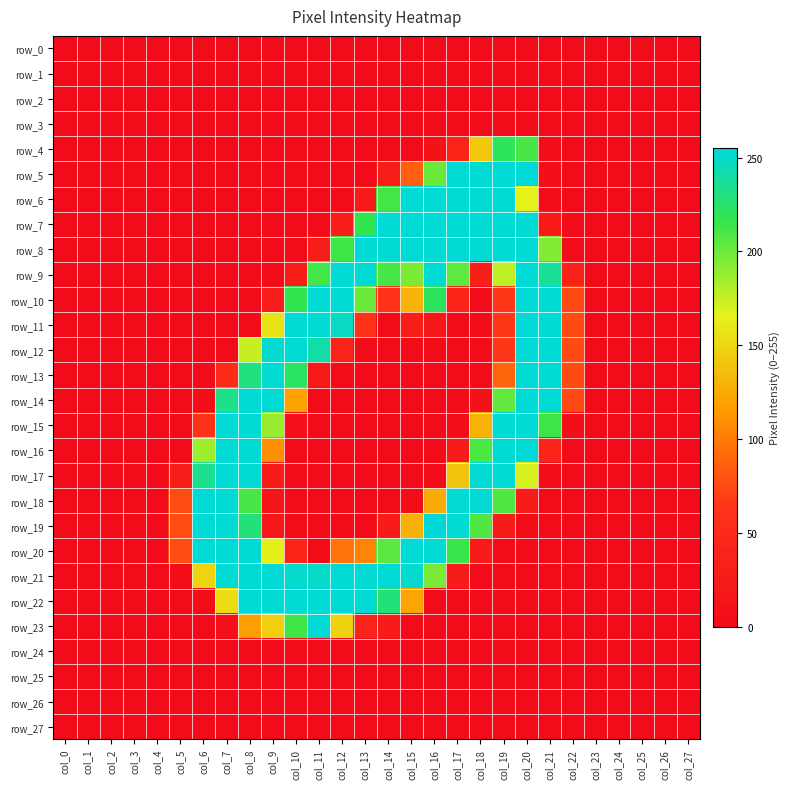

List the labels in order of row_5 value, smallest first.

col_0, col_1, col_2, col_3, col_4, col_5, col_6, col_7, col_8, col_9, col_10, col_11, col_12, col_13, col_22, col_23, col_24, col_25, col_26, col_27, col_21, col_14, col_15, col_16, col_17, col_18, col_19, col_20